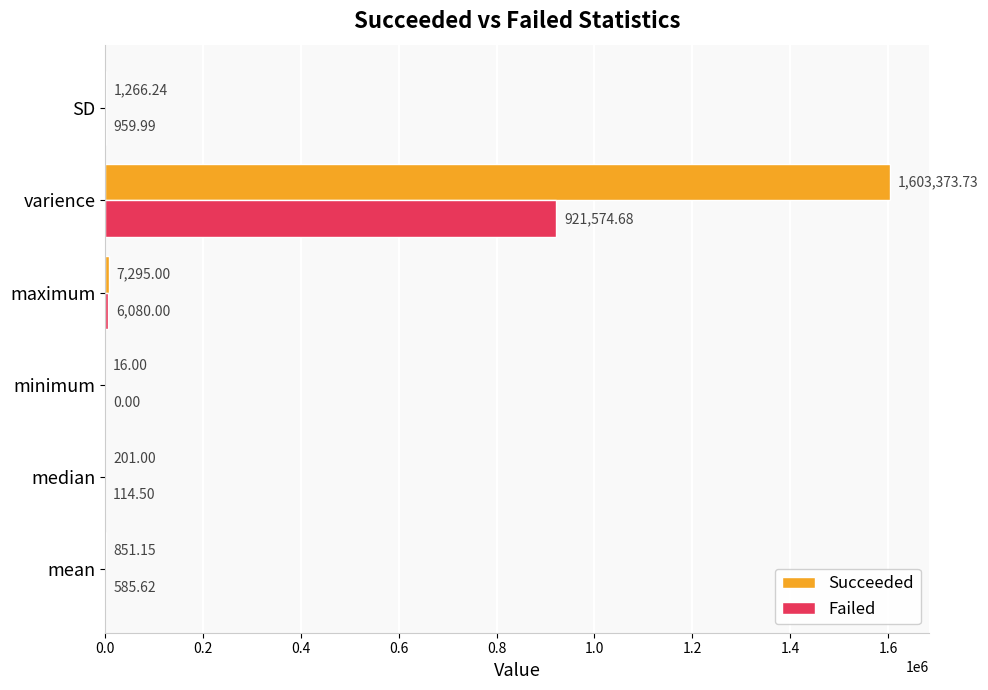

Which series changed the most between maximum and SD?

Succeeded